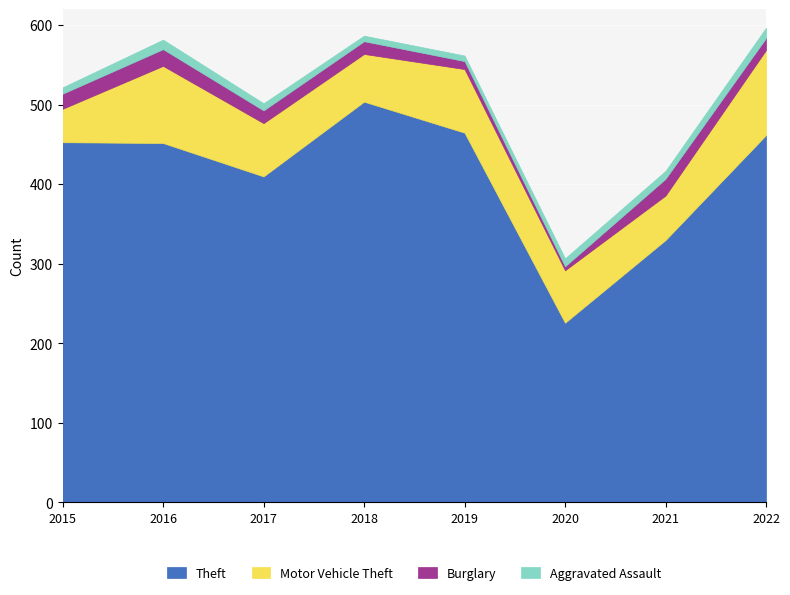

The value of Theft at 2022 is 462. True or false?

True